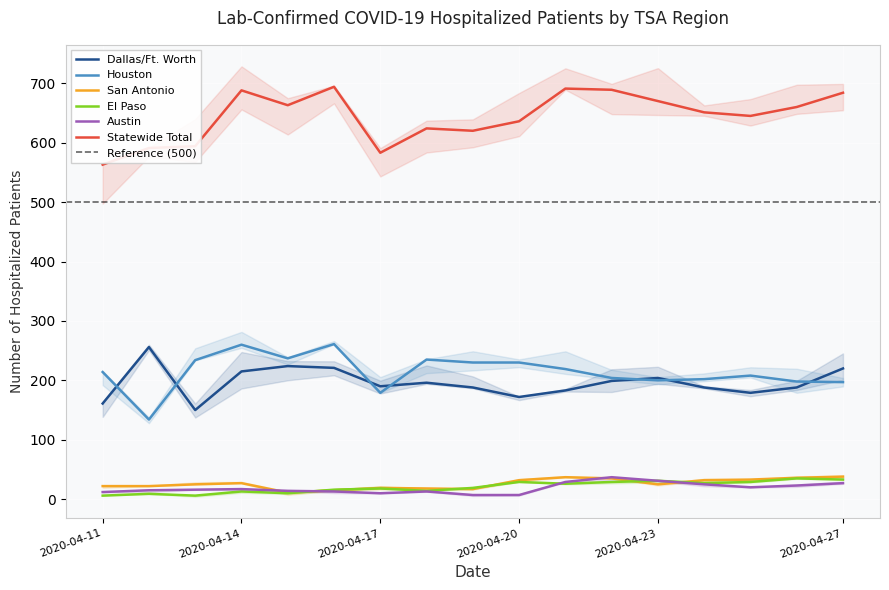

True or false: Statewide Total has a value of 689 at 2020-04-22.

True